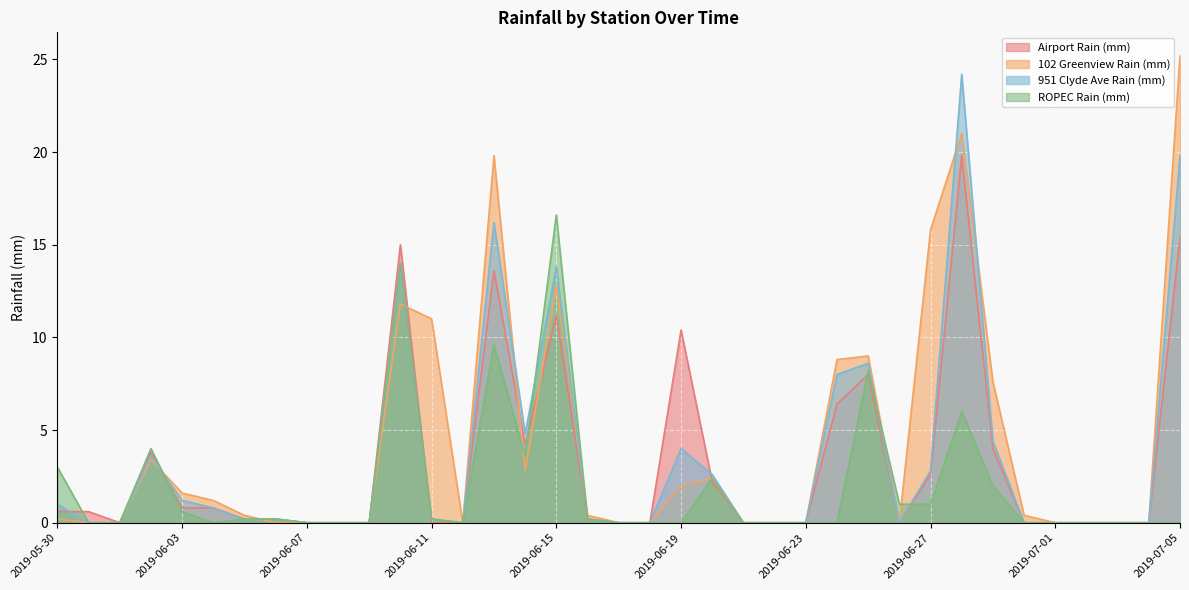

True or false: 102 Greenview Rain (mm) and ROPEC Rain (mm) cross at least once.

True